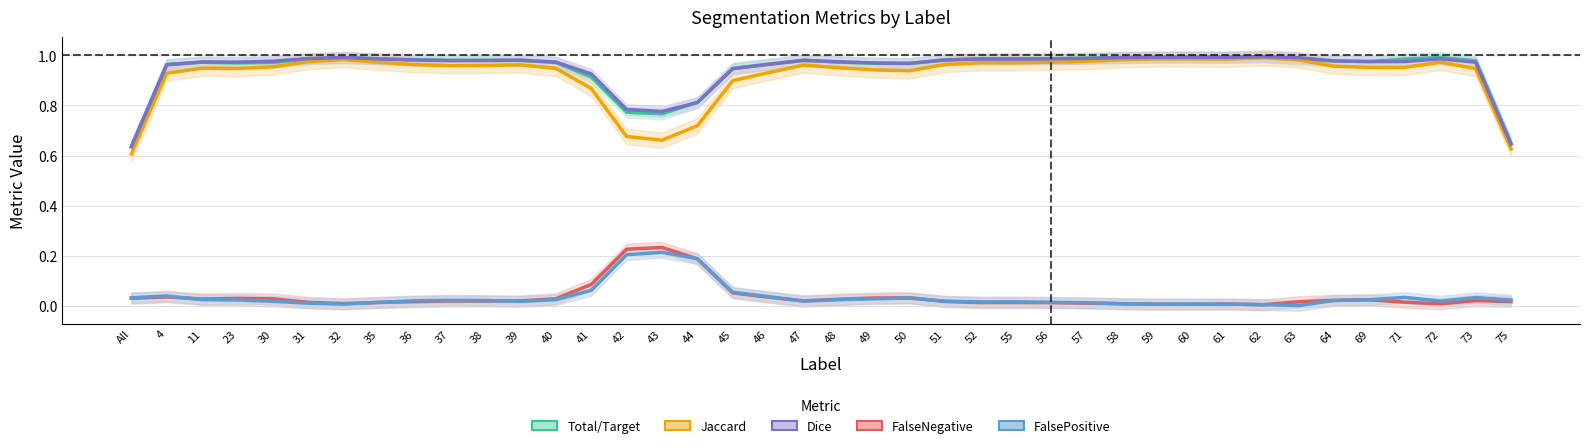

In Jaccard, how many points are higher than both neighbors (excluding endpoints)?

8